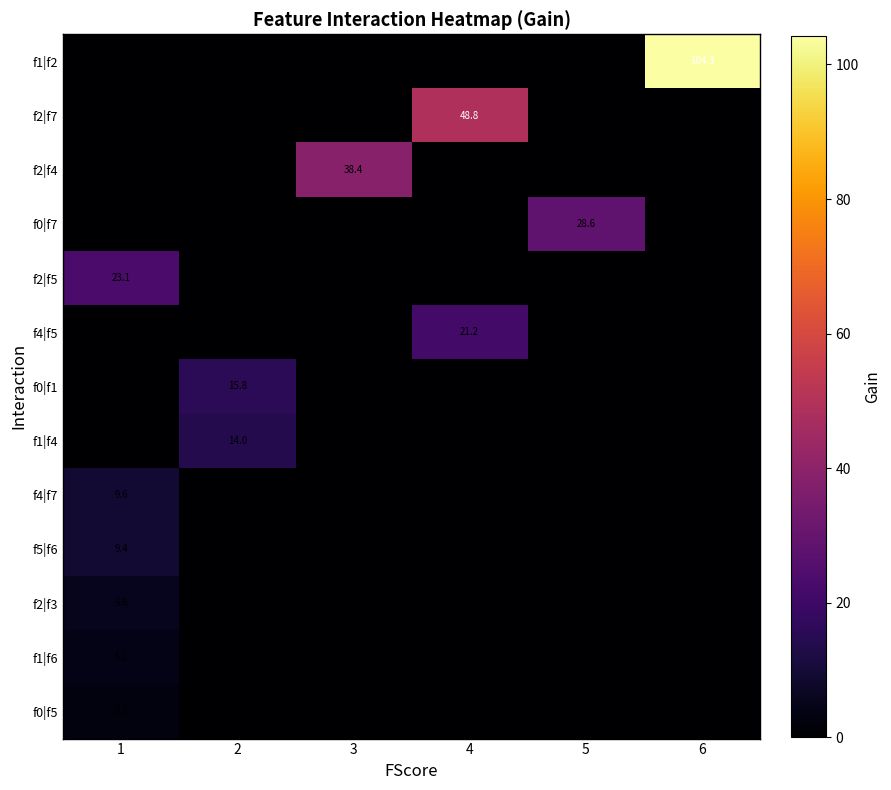

At how many categories does at least one series exceed 94?

1